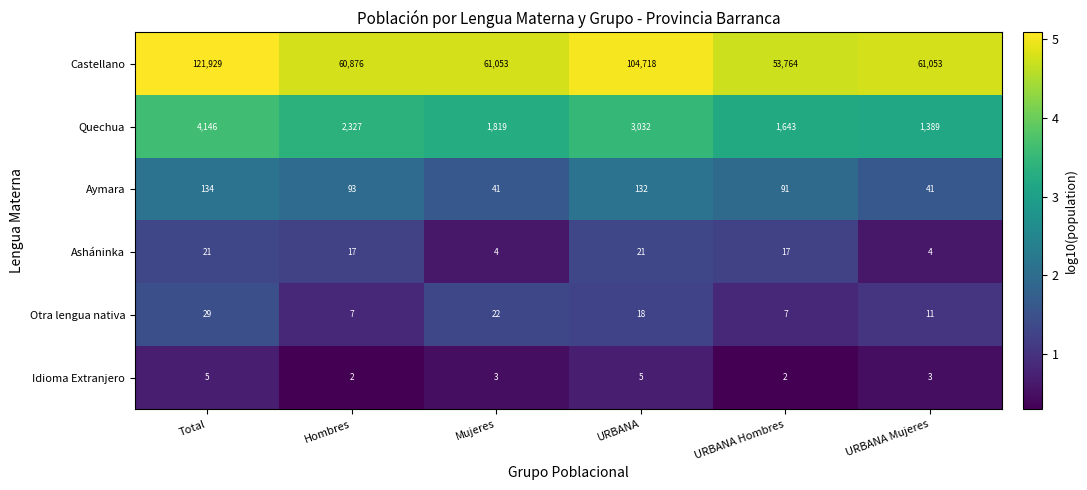

Is it true that Asháninka equals 21 at URBANA?

True